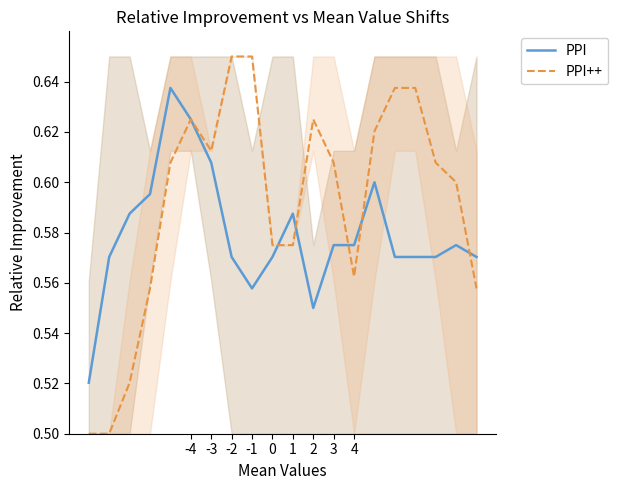

True or false: PPI has a value of 0.2 at 0.

False